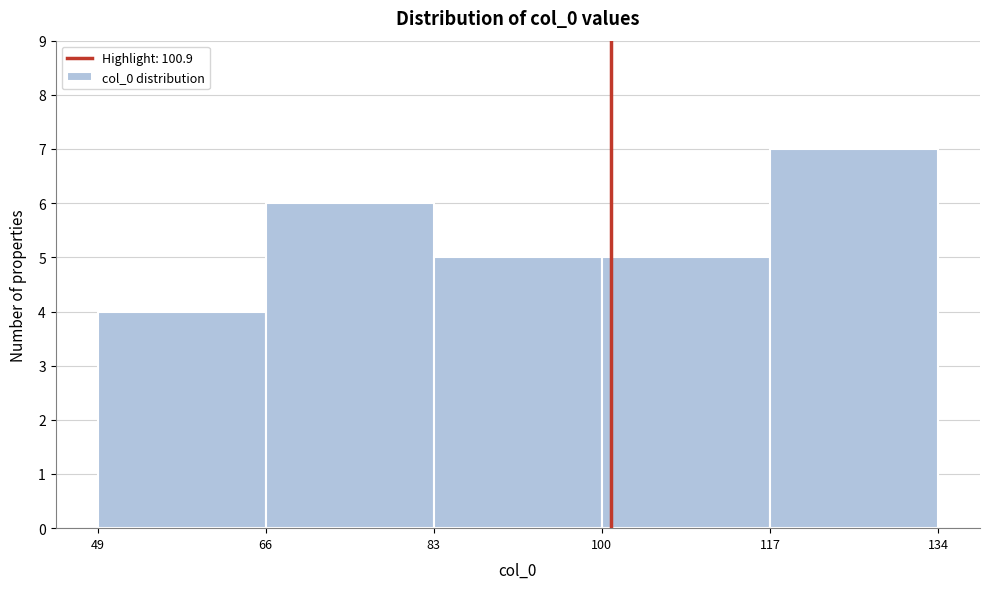

Which range on the x-axis has the tallest bar?

117 to 134